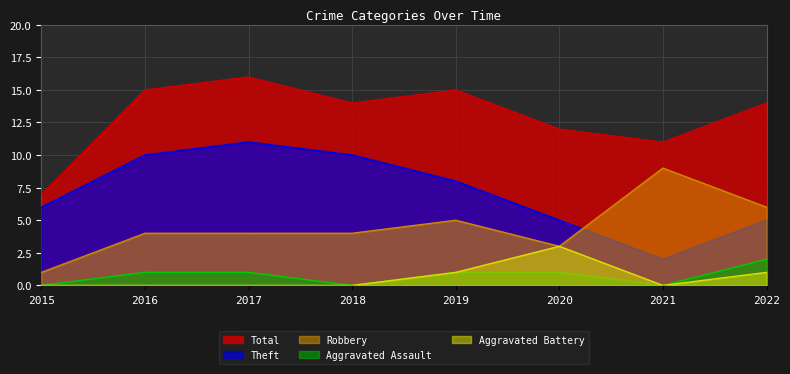

What is the difference between the maximum and minimum values in the Aggravated Battery series?

3